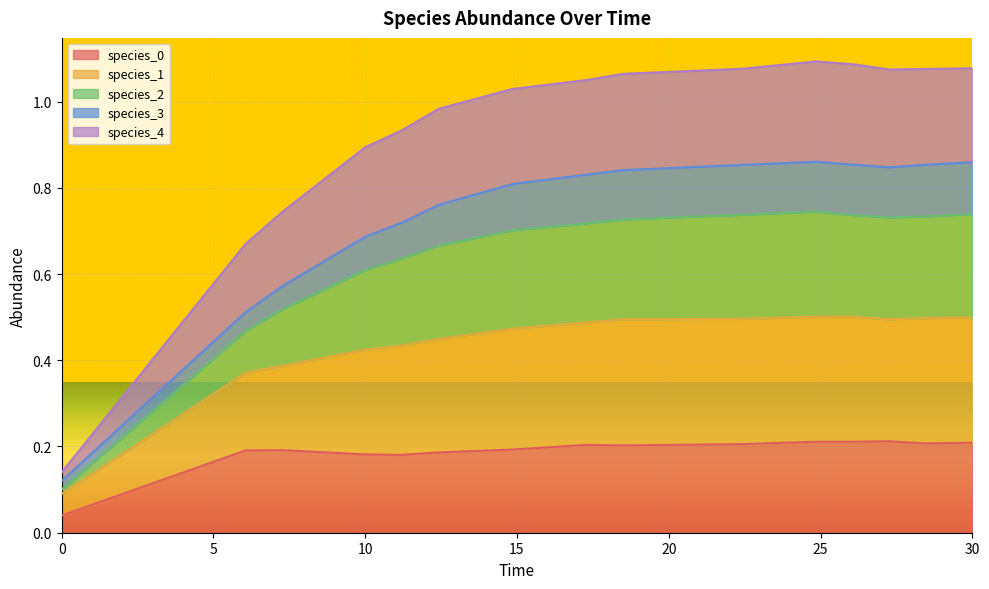

At how many categories does at least one series exceed 0?

15